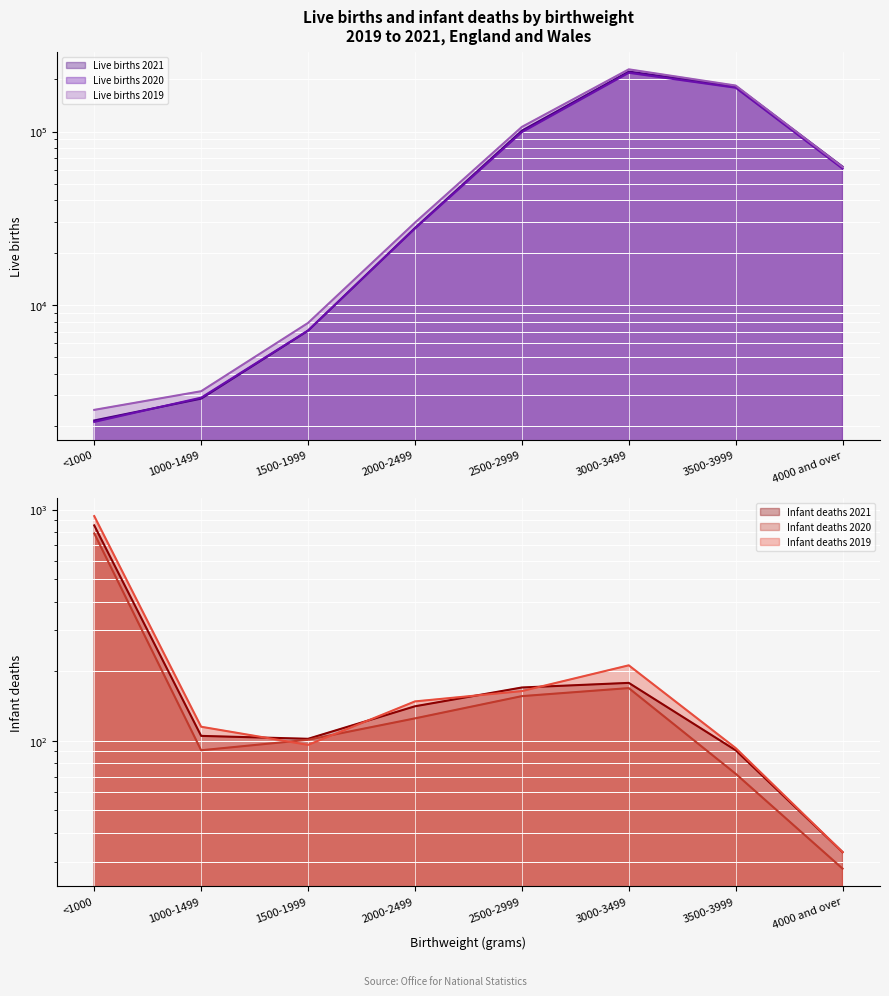

How many lines are shown in the chart?

6